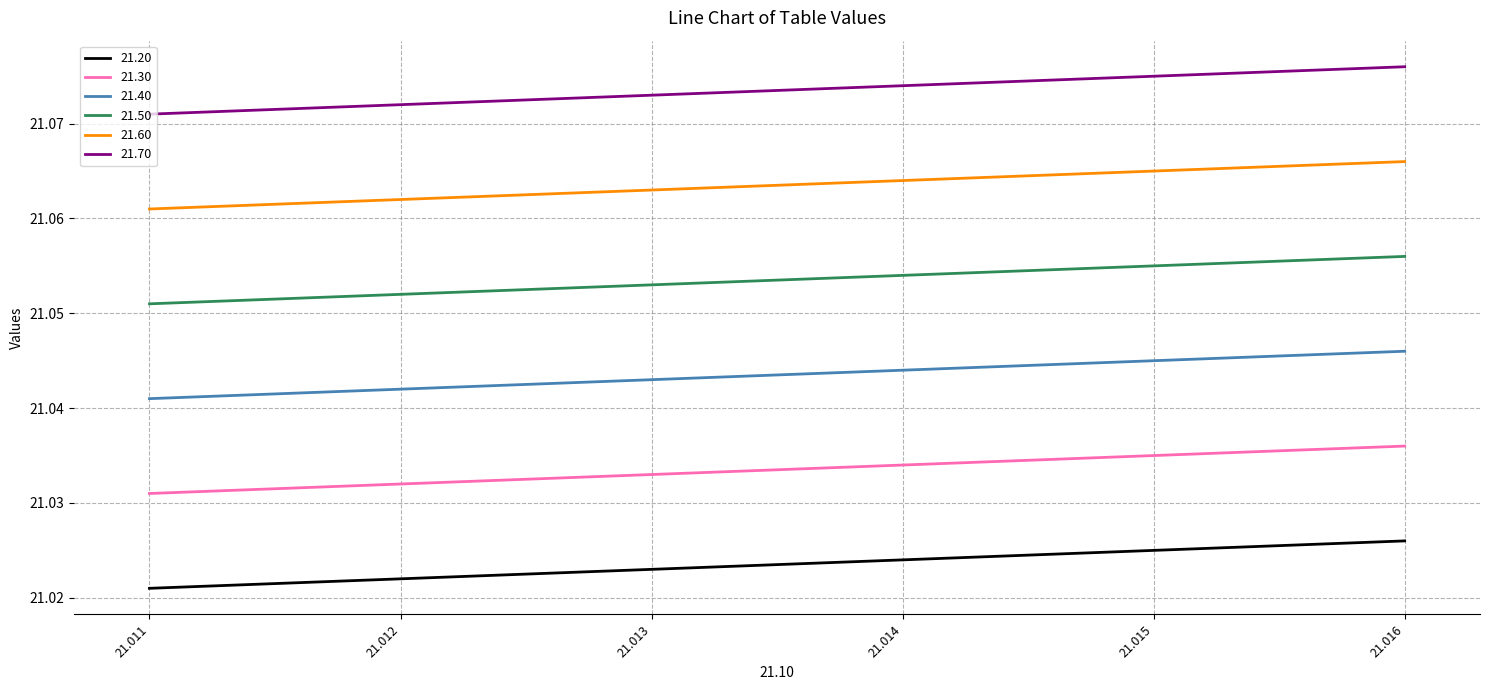

Which series has the largest total across all categories?

21.70